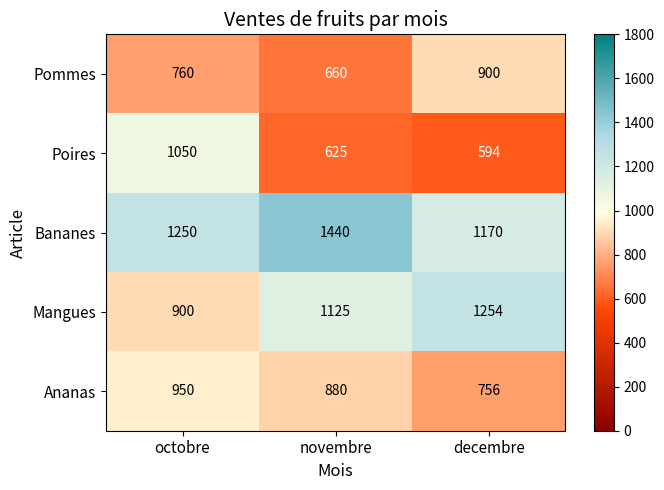

Which label corresponds to the largest value in the chart?

novembre